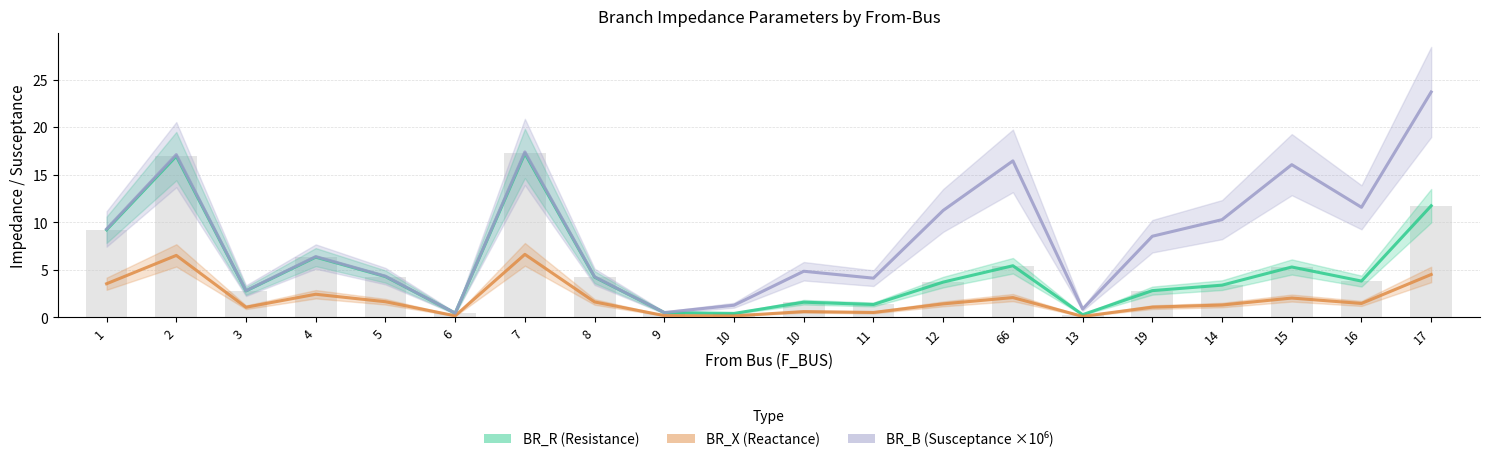

How many series are shown in this chart?

3